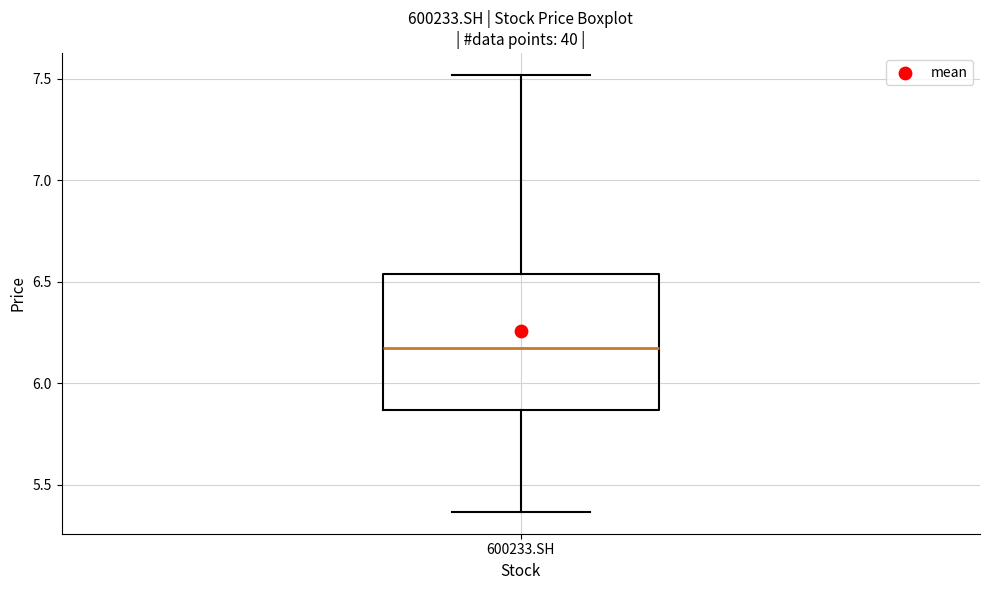

Where does the median line of the box for 600233.SH sit on the y-axis? The values are not printed on the chart, so give them approximately, as read against the axis.

6.15